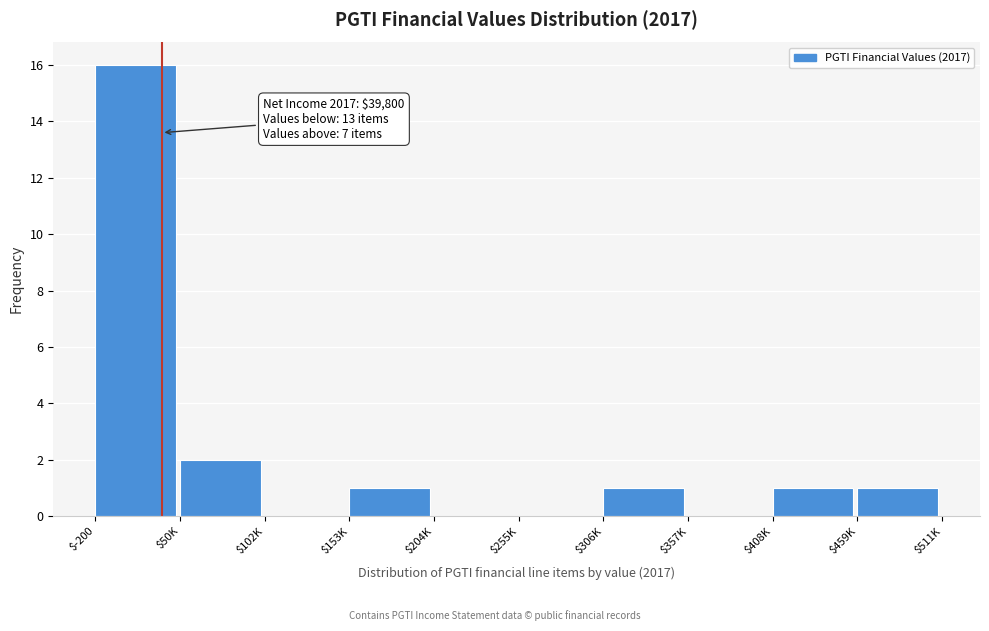

What is the greatest value displayed?

16